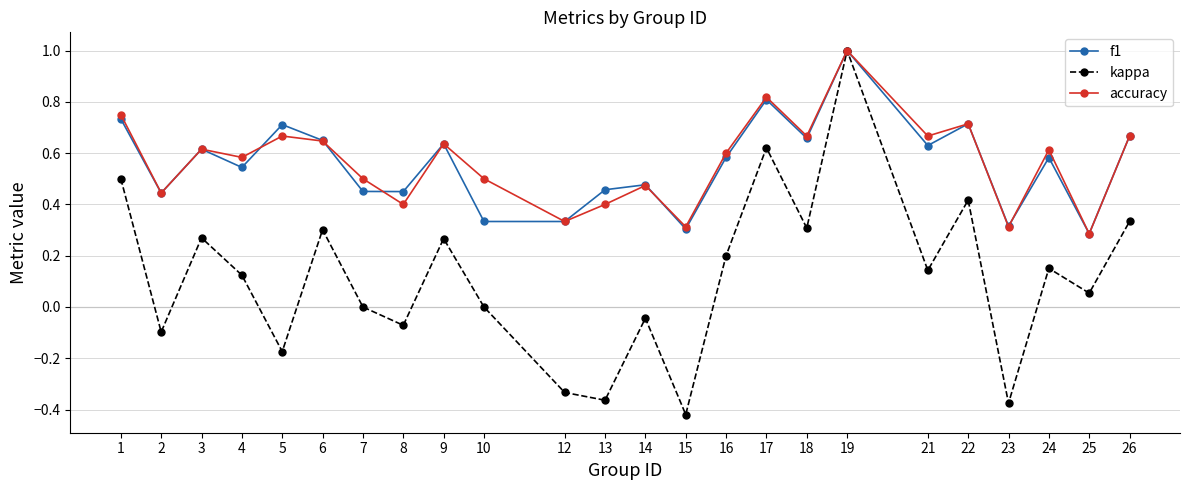

At which label does f1 reach its peak?

19